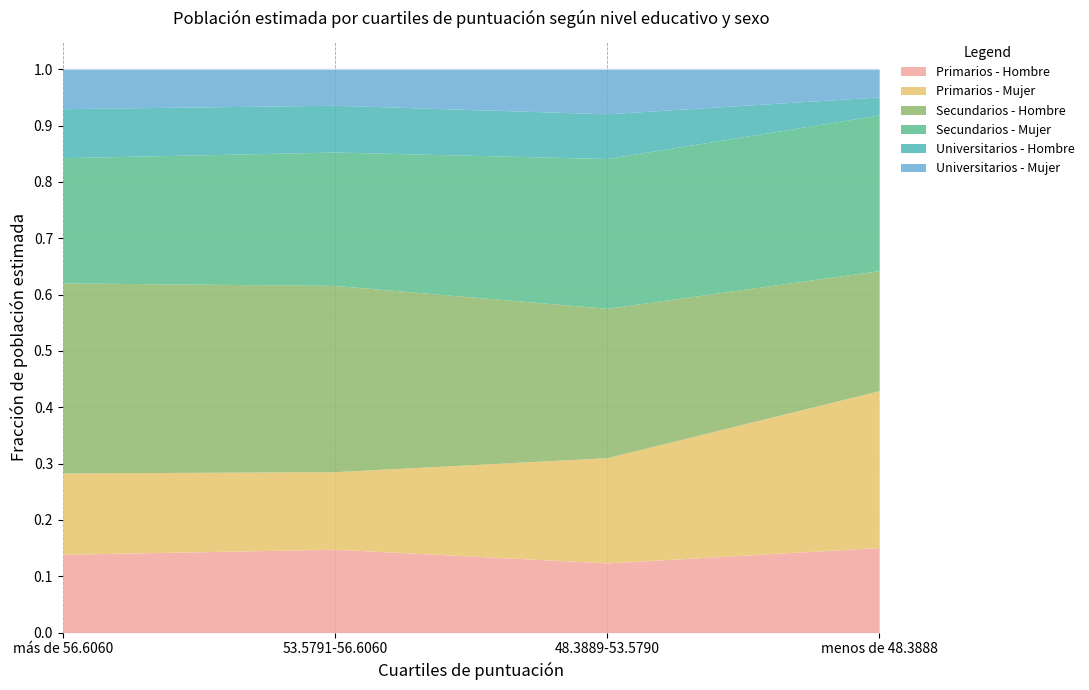

True or false: Primarios - Hombre and Secundarios - Hombre intersect in this chart.

False